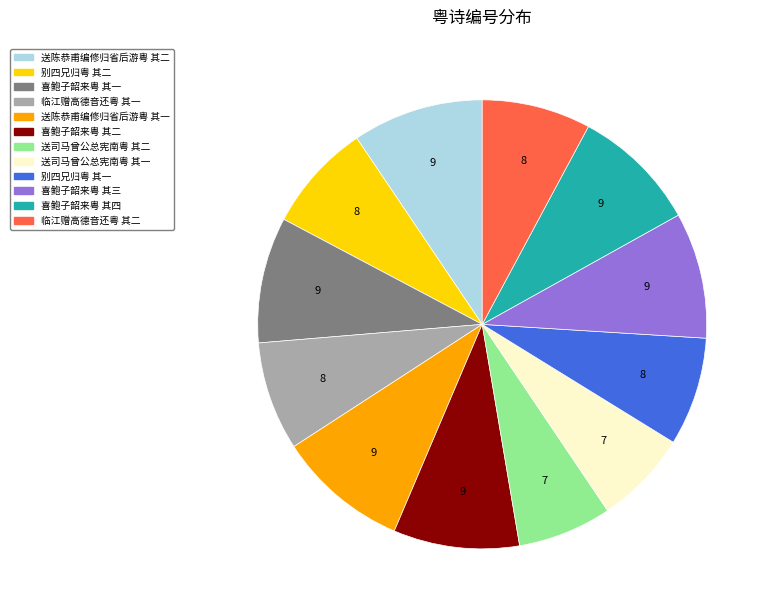

Do 喜鲍子韶来粤 其二 and 送陈恭甫编修归省后游粤 其一 together represent more than half of the pie?

No